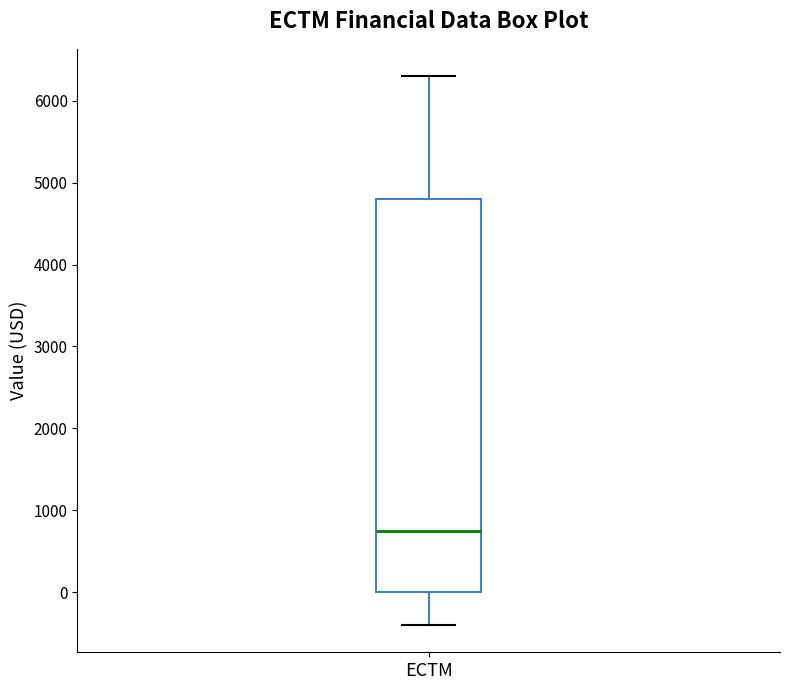

Where does the median line of the box for ECTM sit on the y-axis? The values are not printed on the chart, so give them approximately, as read against the axis.

800